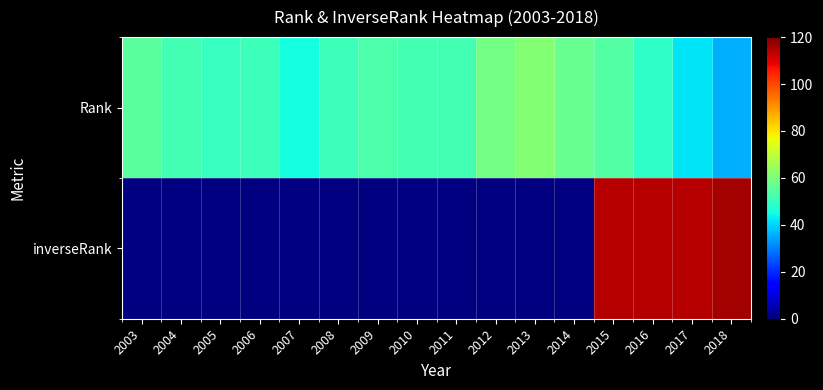

True or false: inverseRank has a value of 114.0 at 2016.

True